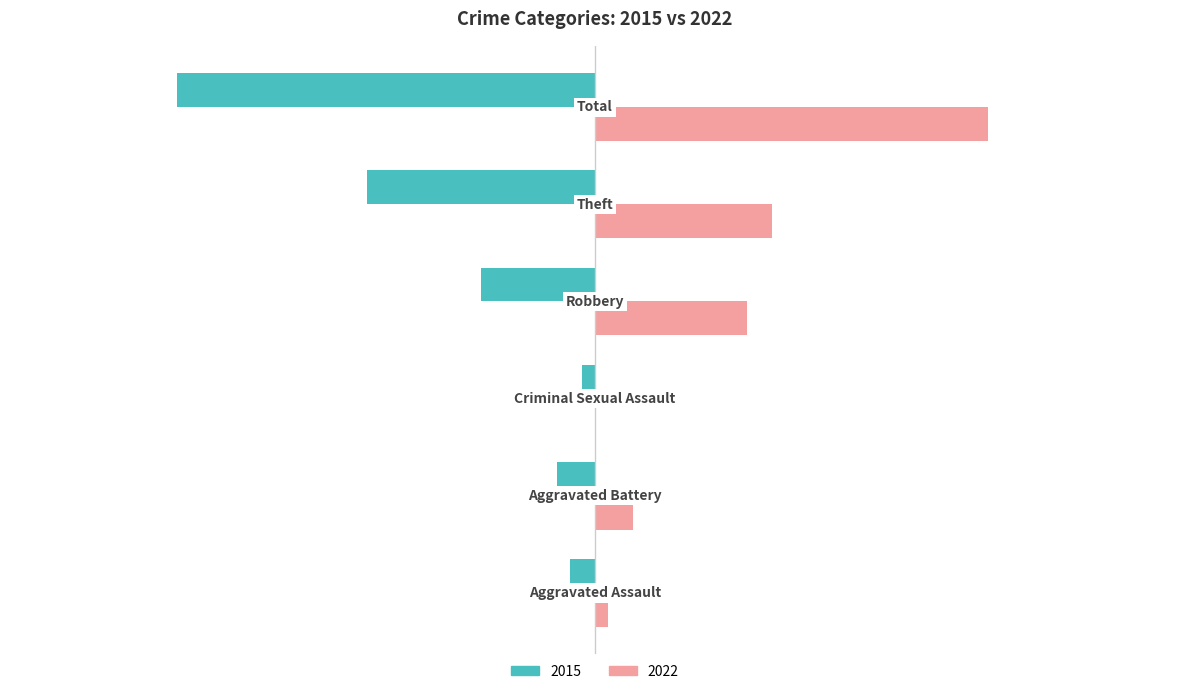

What is the greatest value displayed?

31